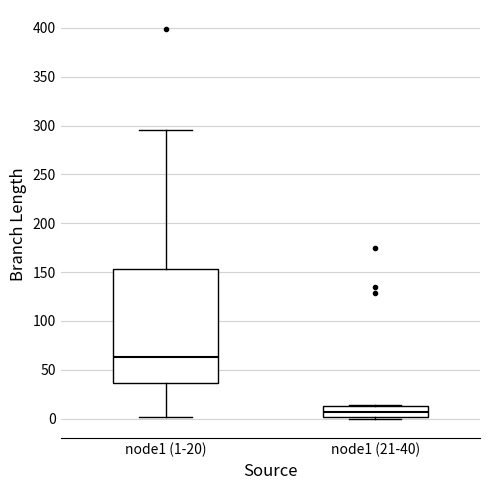

Where does the upper whisker of the box for node1 (1-20) end on the y-axis? The values are not printed on the chart, so give them approximately, as read against the axis.

295